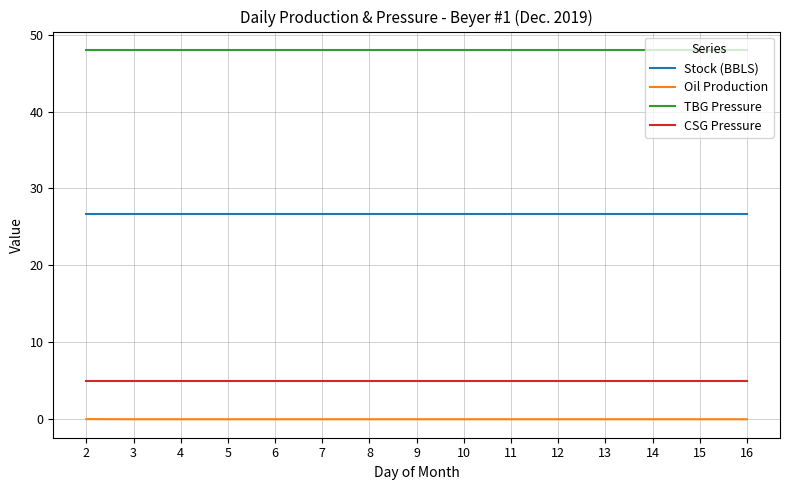

List the series in order of their peak value, lowest first.

Oil Production, CSG Pressure, Stock (BBLS), TBG Pressure